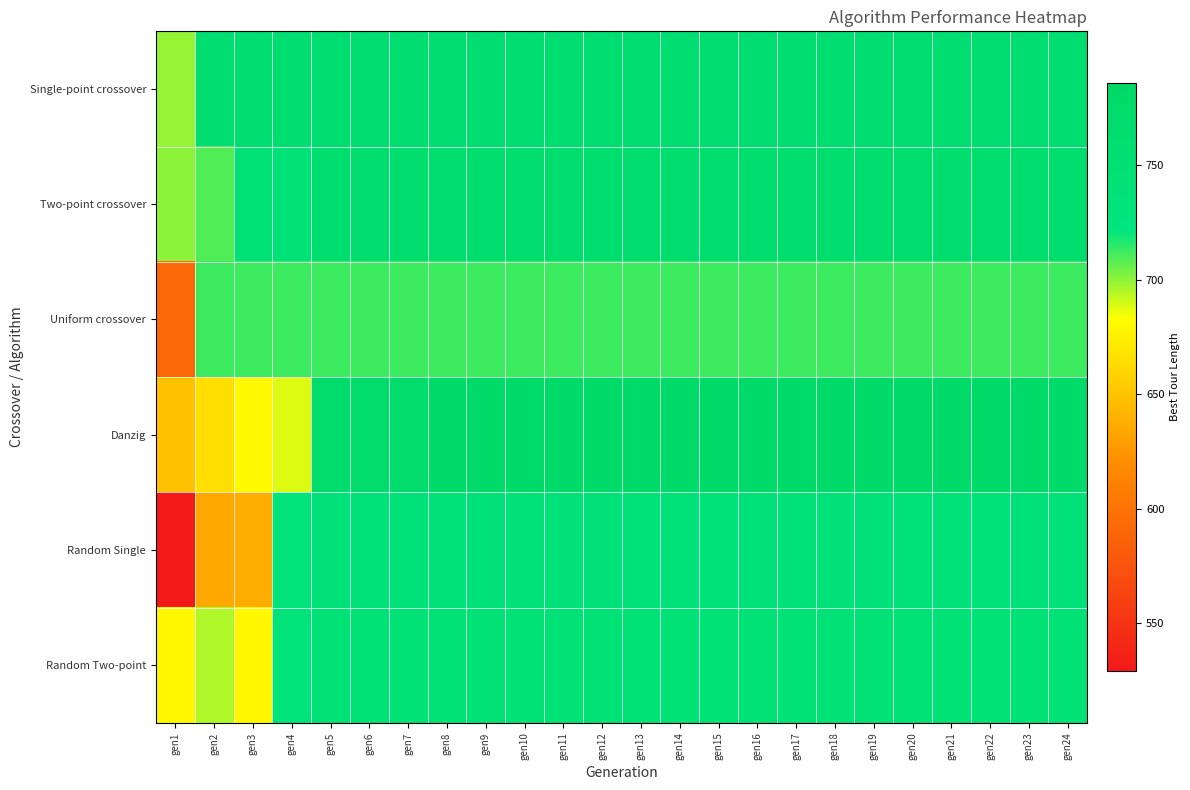

Between gen23 and gen6, which is larger?

gen23